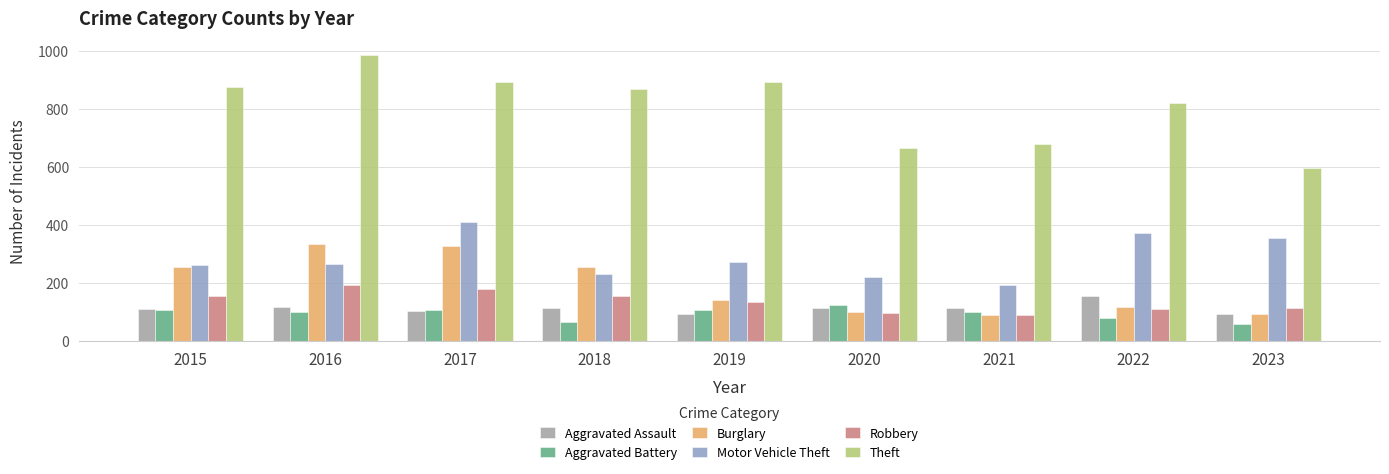

What is the difference between the Burglary values at 2016 and 2023?

241